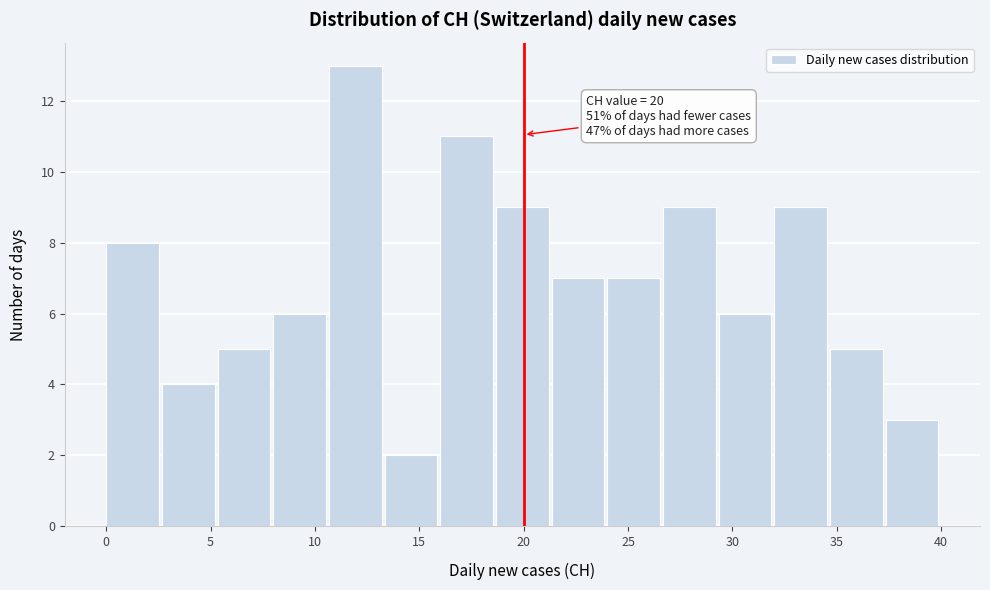

Which range on the x-axis has the tallest bar?

10.5 to 13.5